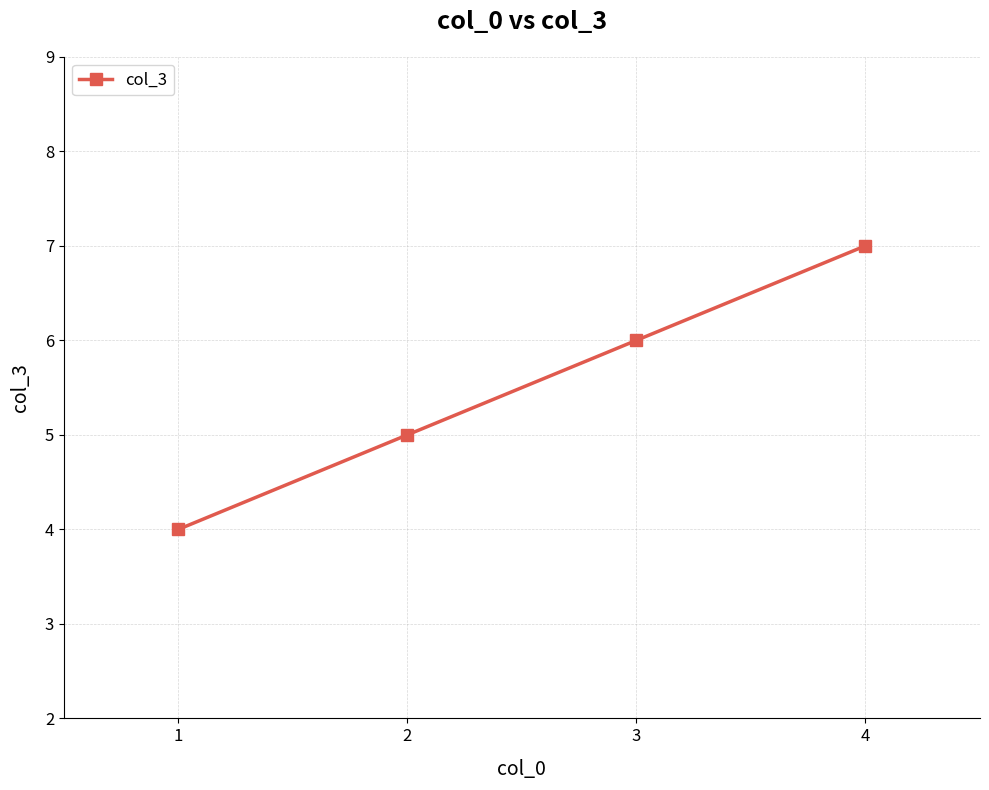

Rank the categories by value from lowest to highest.

1, 2, 3, 4